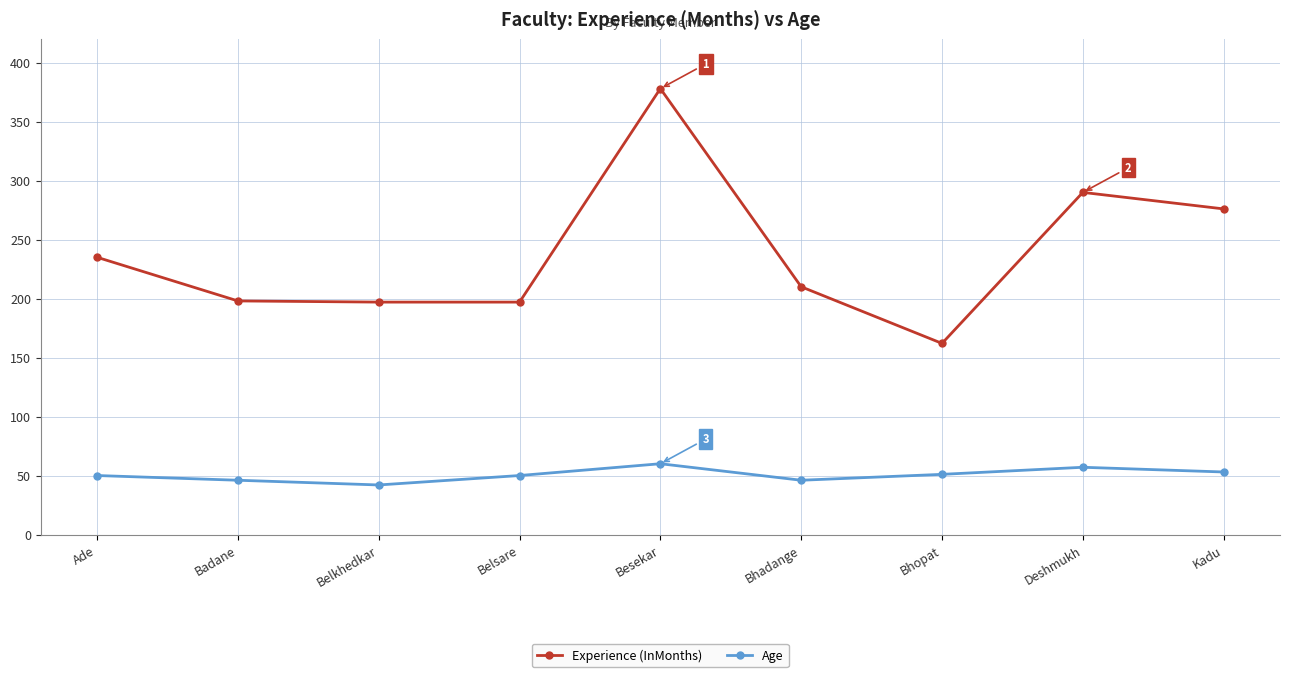

Does the chart display data point markers on the line(s)?

Yes